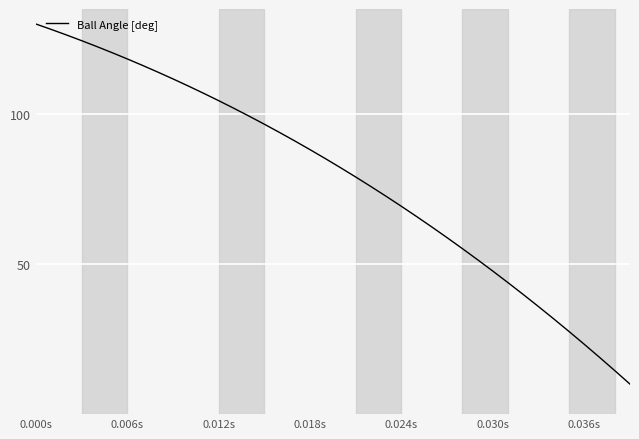

What is the average value?

78.9